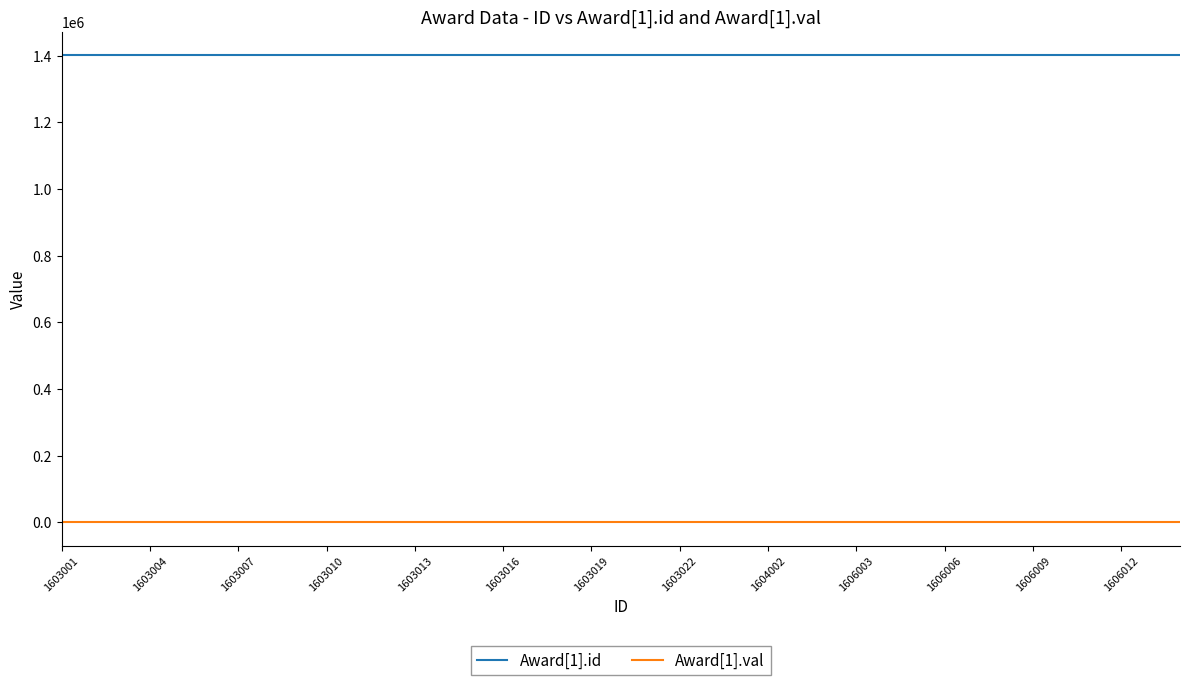

True or false: Award[1].val and Award[1].id intersect in this chart.

False